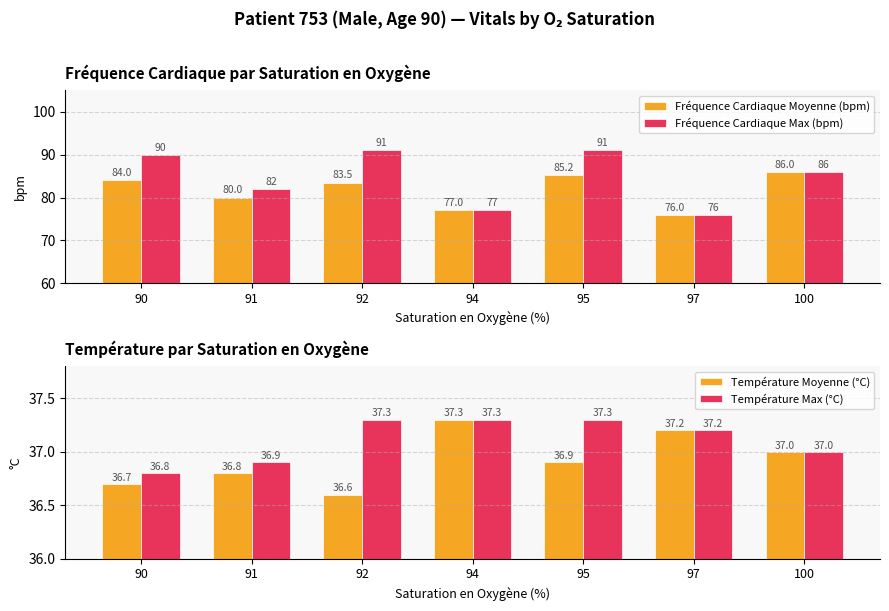

What is the difference between the highest and lowest values at 95?

54.1